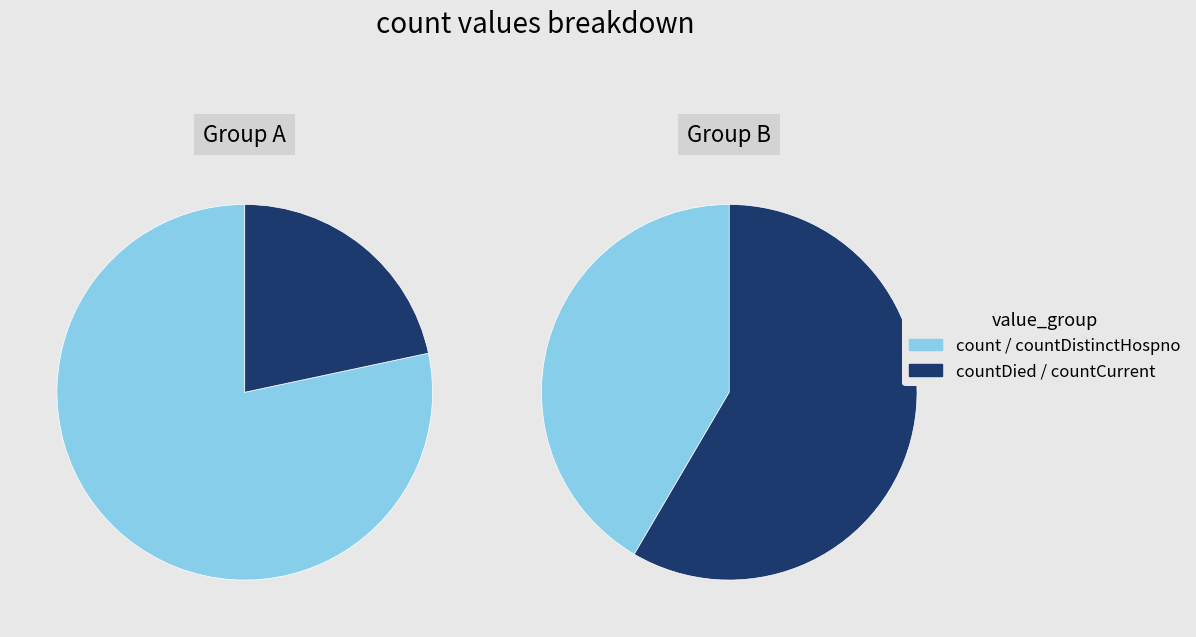

Is it true that count is 85% of the pie?

False